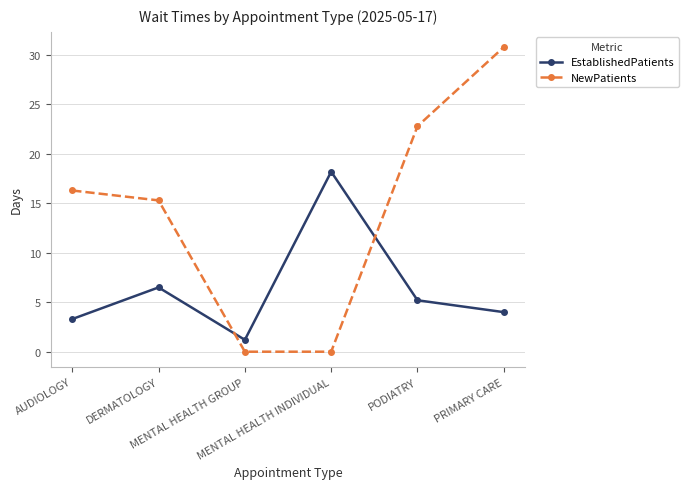

At which label does EstablishedPatients reach its minimum?

MENTAL HEALTH GROUP